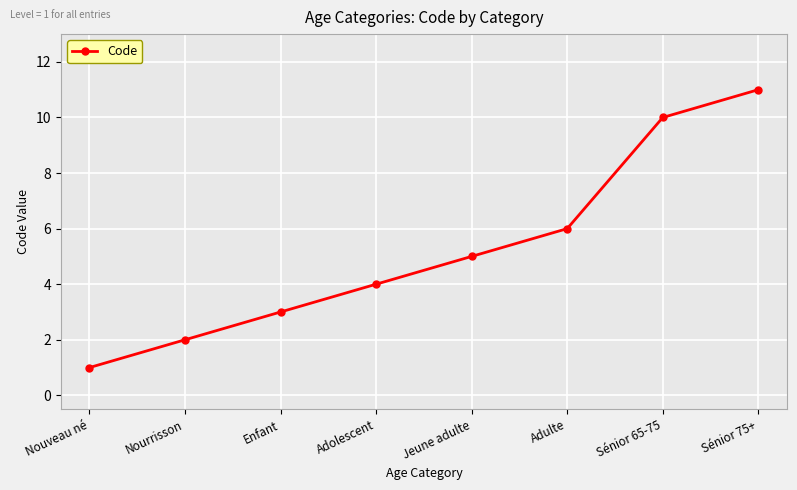

Reading left to right, extract all data points from this chart.

Nouveau né=1	Nourrisson=2	Enfant=3	Adolescent=4	Jeune adulte=5	Adulte=6	Sénior 65-75=10	Sénior 75+=11